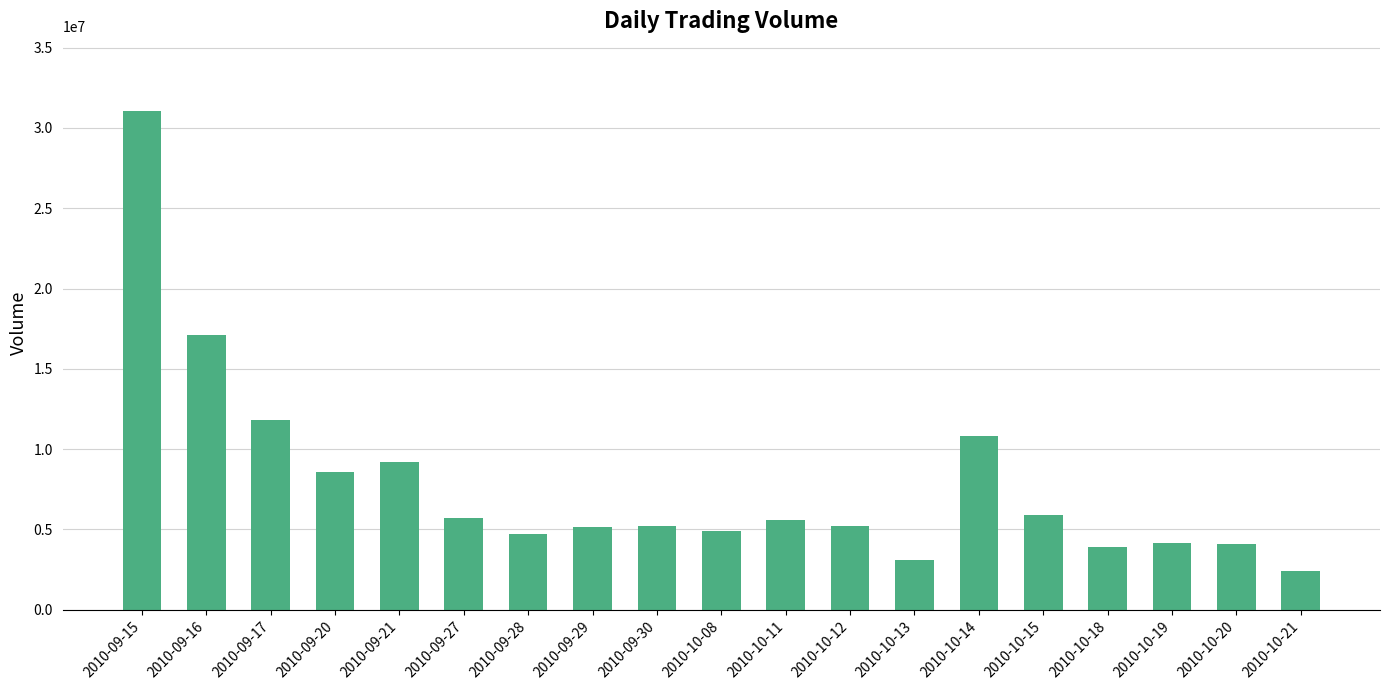

What is the value of the 17th bar from the left?

4180691